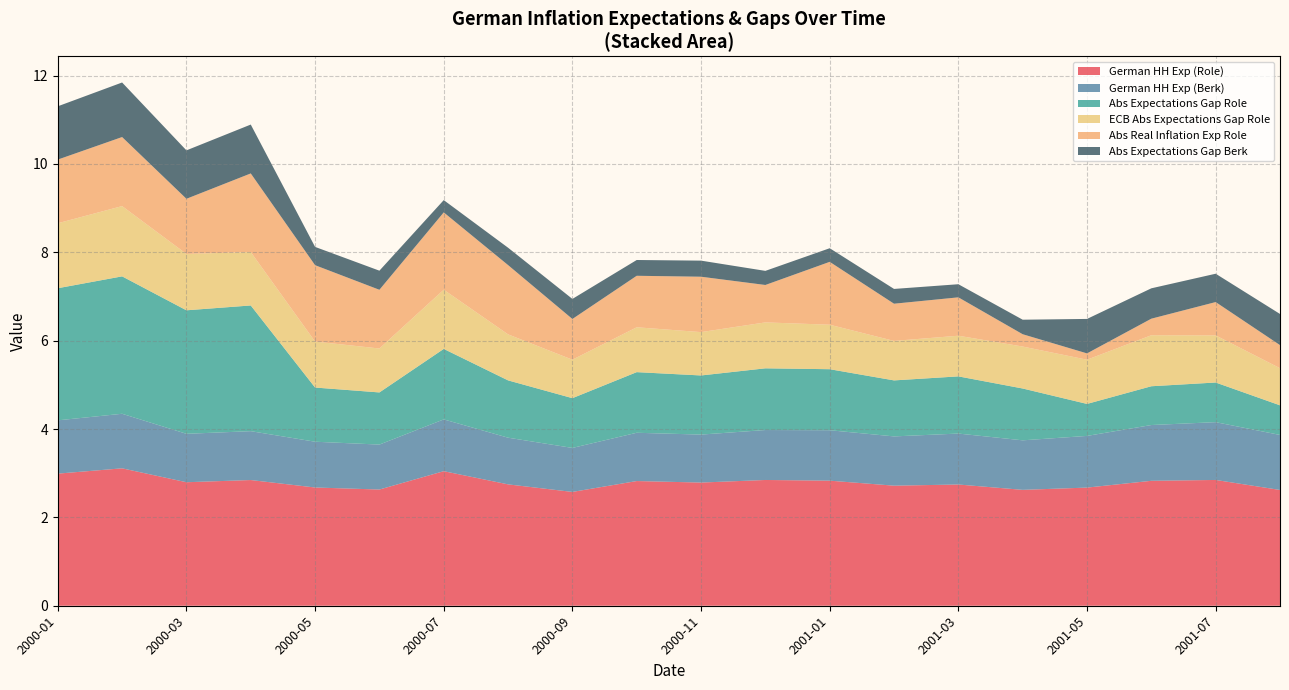

What is the minimum value for German HH Exp (Role)?

2.6